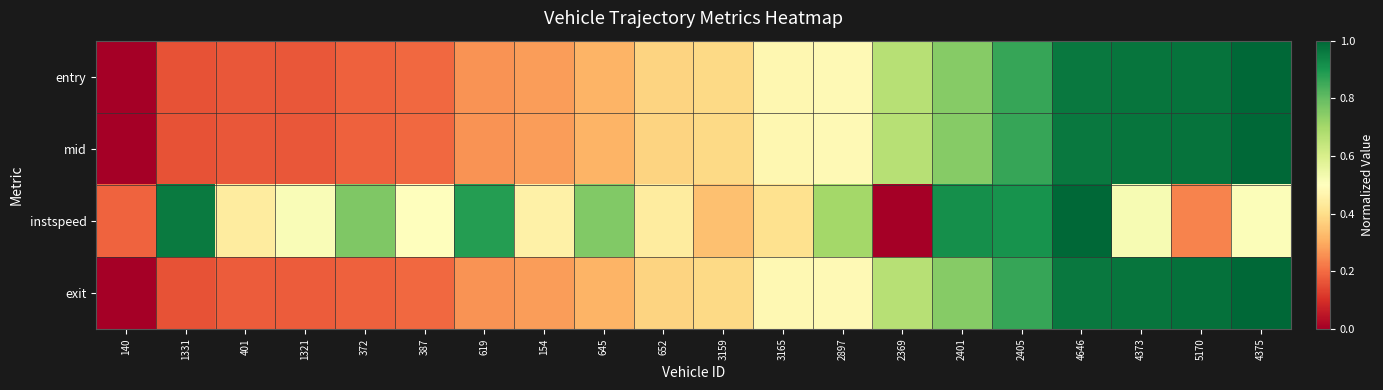

What is the spread (max minus min) of values at 1331?

0.8